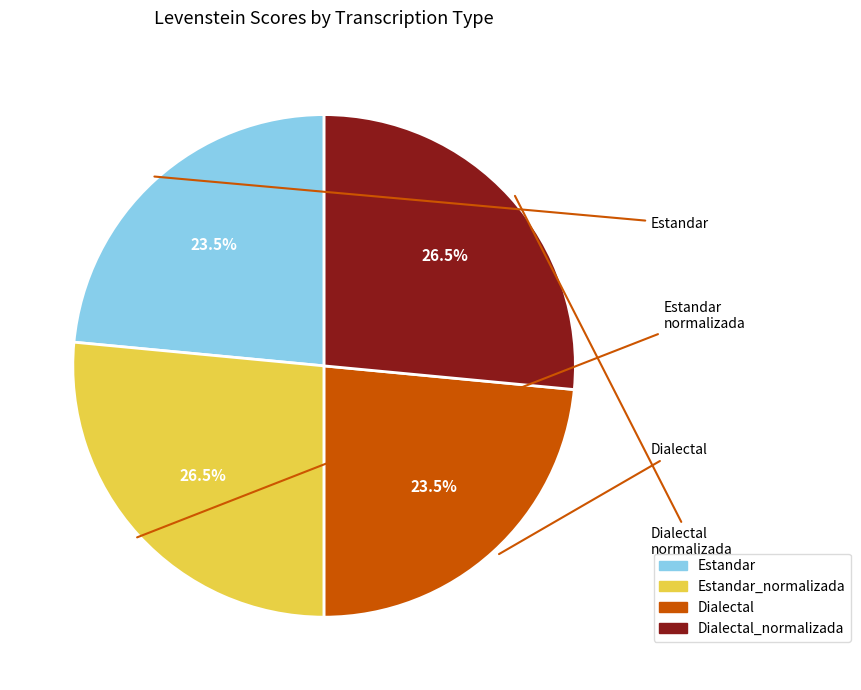

Does any single category account for the majority?

No